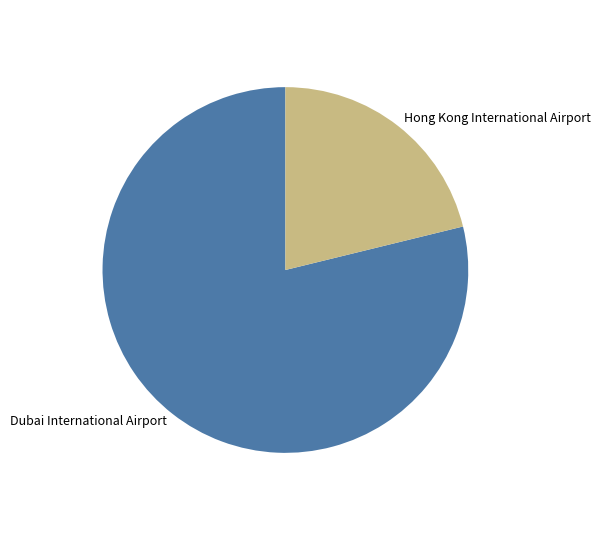

Does Dubai International Airport account for over 50% of the chart?

Yes